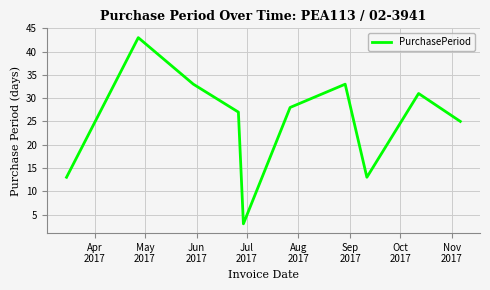

Reading left to right, transcribe all the data shown in this chart.

13	43	33	27	3	28	33	13	31	25